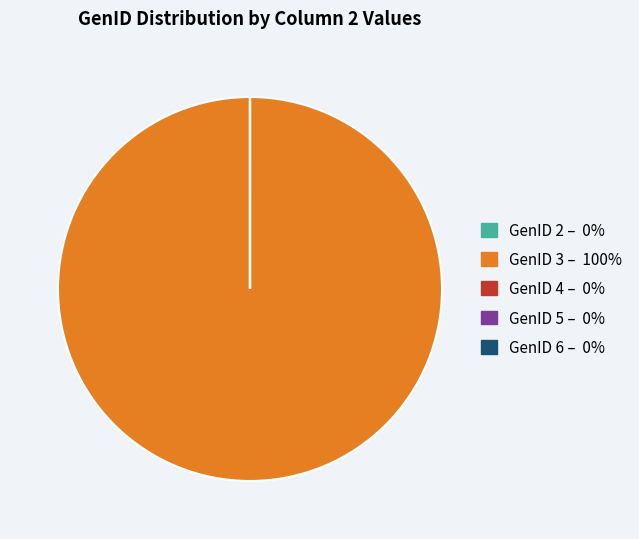

Does any single category account for the majority?

Yes